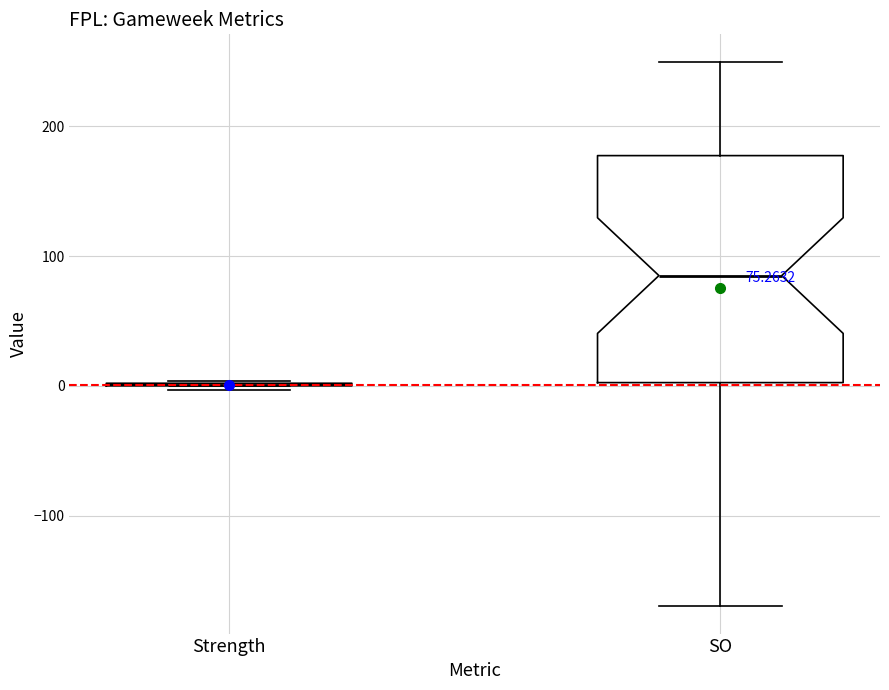

Which box is the tallest, from its lower edge to its upper edge?

SO